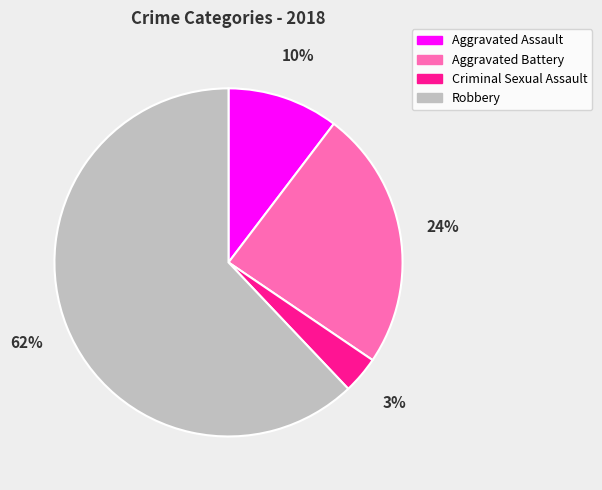

What is the smallest slice in the pie chart?

Criminal Sexual Assault